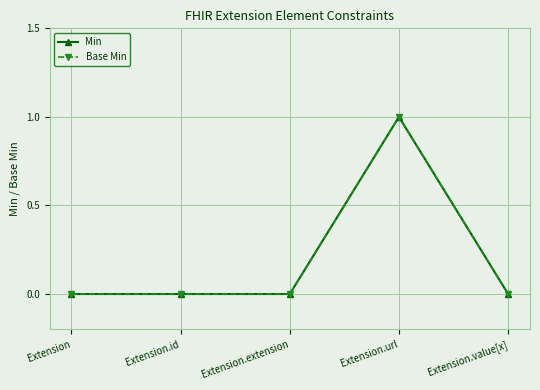

Reading right to left, transcribe all the data shown in this chart.

Min: Extension.value[x]=0	Extension.url=1	Extension.extension=0	Extension.id=0	Extension=0
Base Min: Extension.value[x]=0	Extension.url=1	Extension.extension=0	Extension.id=0	Extension=0